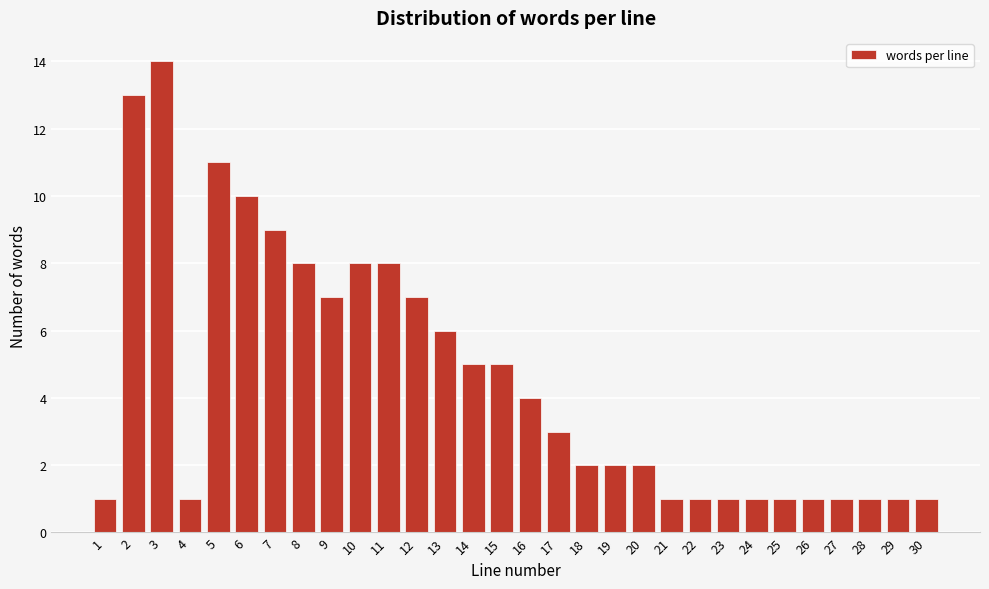

Reading left to right, what are all the values shown in this chart?

1=1	2=13	3=14	4=1	5=11	6=10	7=9	8=8	9=7	10=8	11=8	12=7	13=6	14=5	15=5	16=4	17=3	18=2	19=2	20=2	21=1	22=1	23=1	24=1	25=1	26=1	27=1	28=1	29=1	30=1